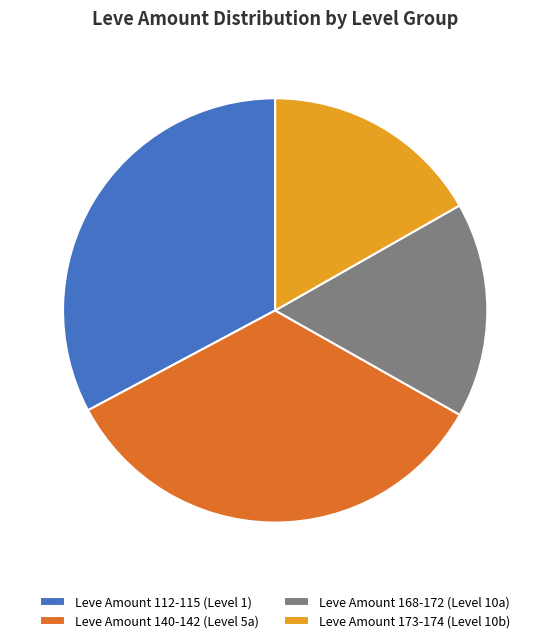

Which category has the biggest portion of the pie?

Leve Amount 140-142 (Level 5a)